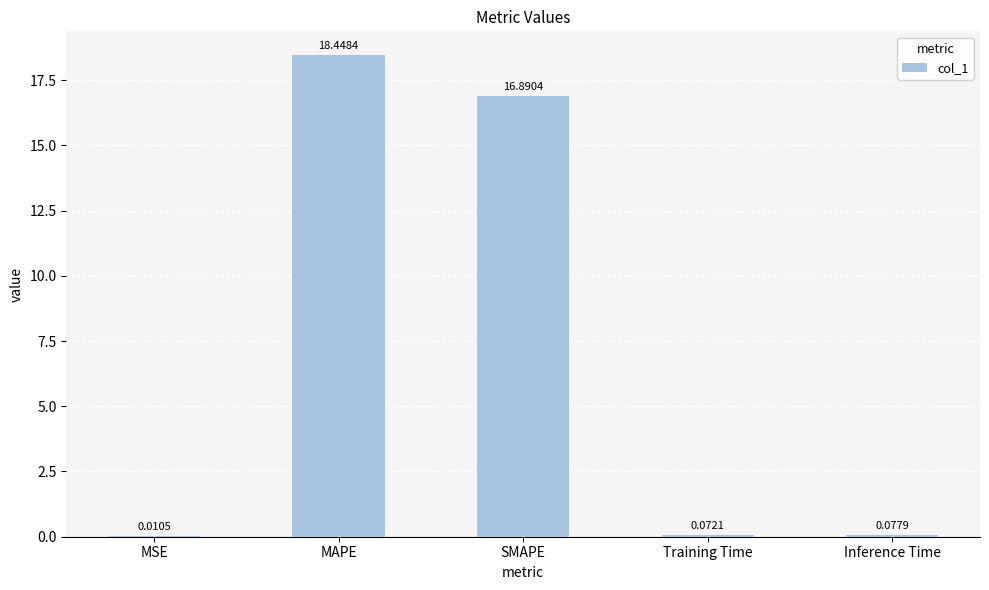

Which has a higher value, Training Time or SMAPE?

SMAPE